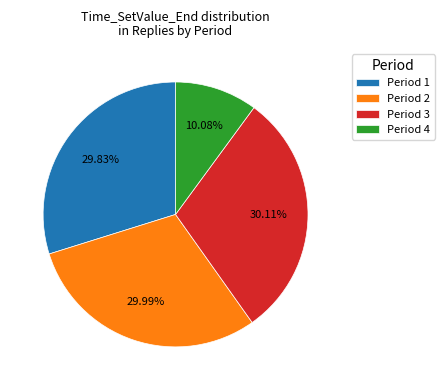

Which has a higher value, Period 1 or Period 4?

Period 1